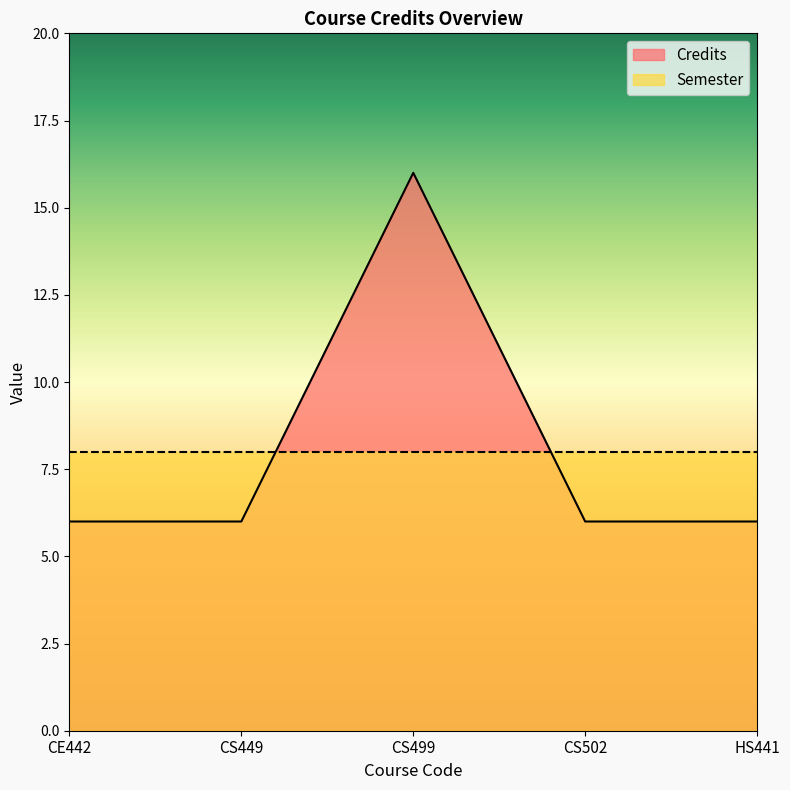

How many lines are shown in the chart?

2